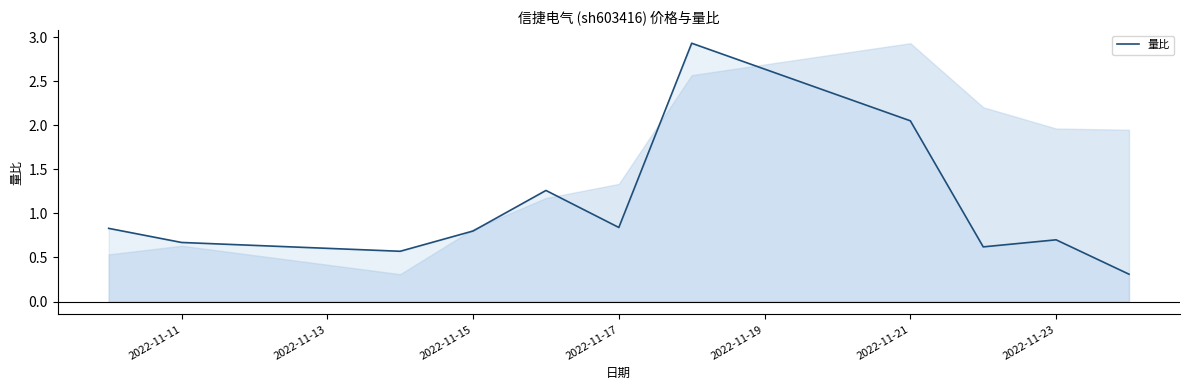

What is the smallest value displayed?

0.3